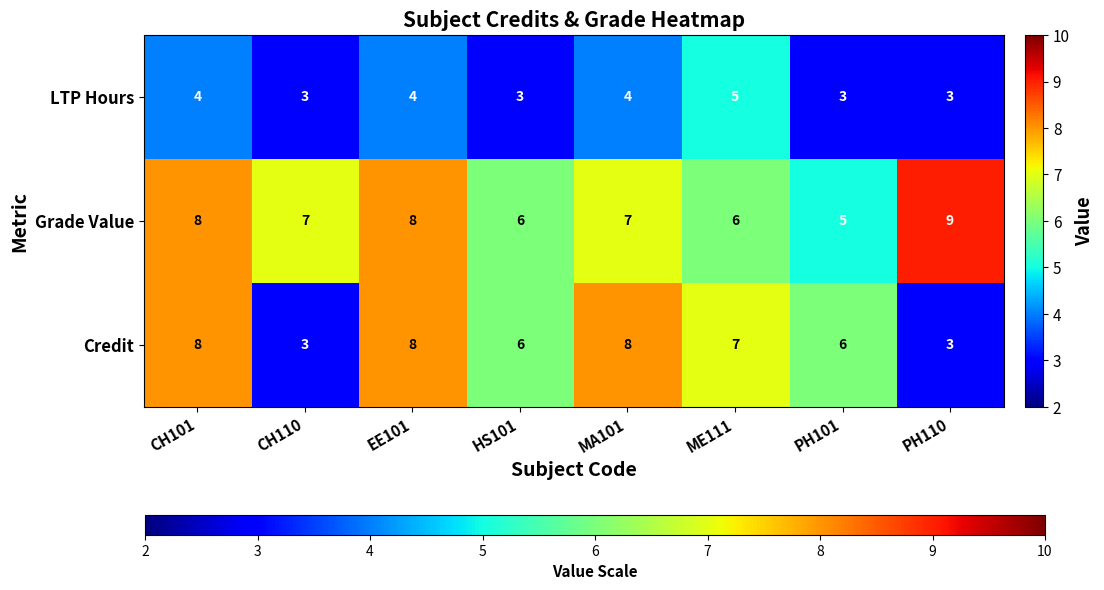

What is the smallest value displayed?

3